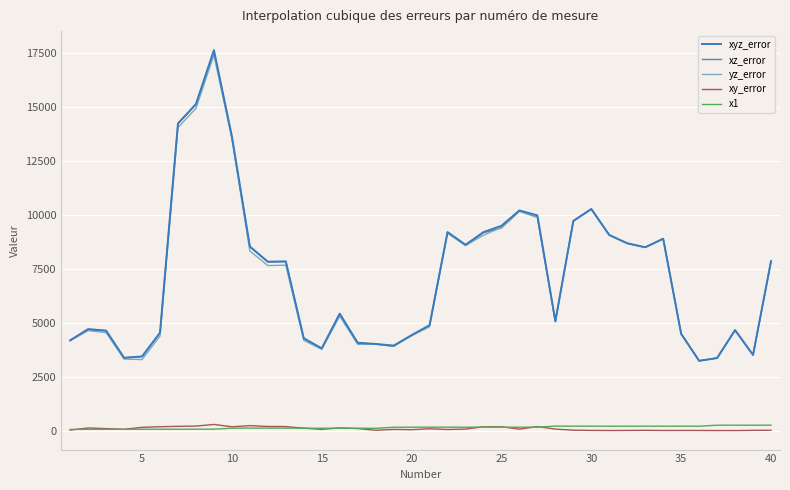

What are all the series names shown in the legend?

xyz_error, xz_error, yz_error, xy_error, x1